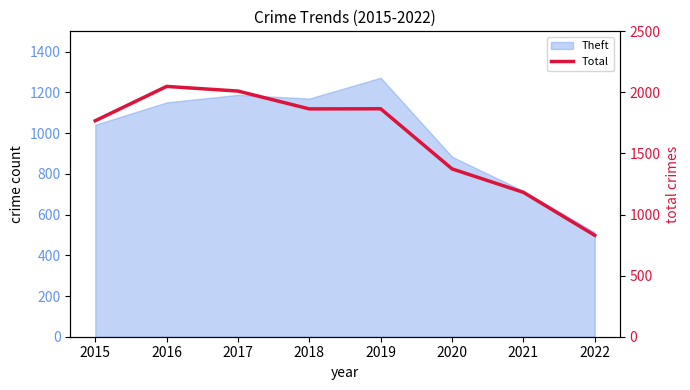

Approximately how many times larger is the value at 2018 compared to 2019?

1.0